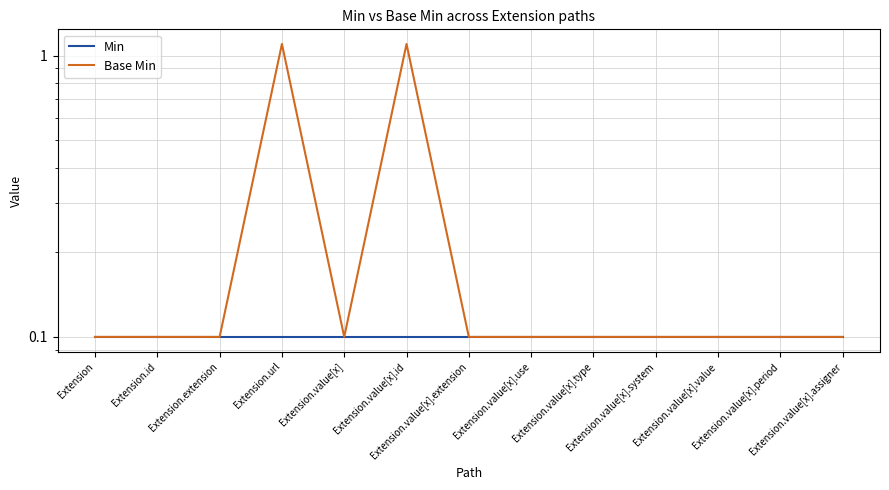

Reading left to right, what are all the values shown in this chart?

Min: 0.1	0.1	0.1	0.1	0.1	0.1	0.1	0.1	0.1	0.1	0.1	0.1	0.1
Base Min: 0.1	0.1	0.1	1.1	0.1	1.1	0.1	0.1	0.1	0.1	0.1	0.1	0.1